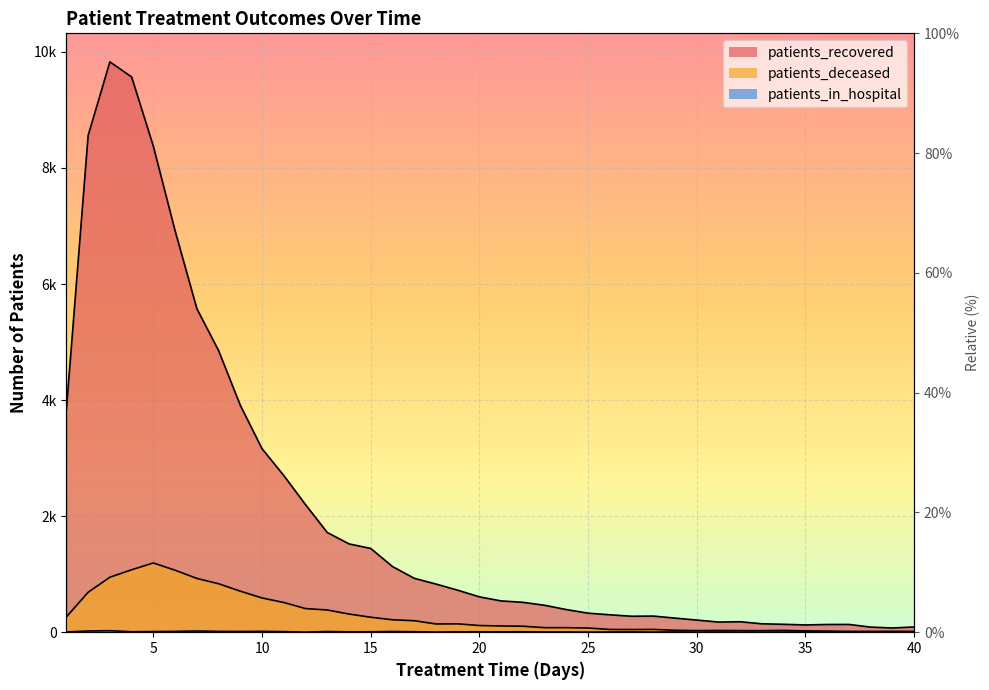

The value of patients_recovered at 35 is 125. True or false?

True